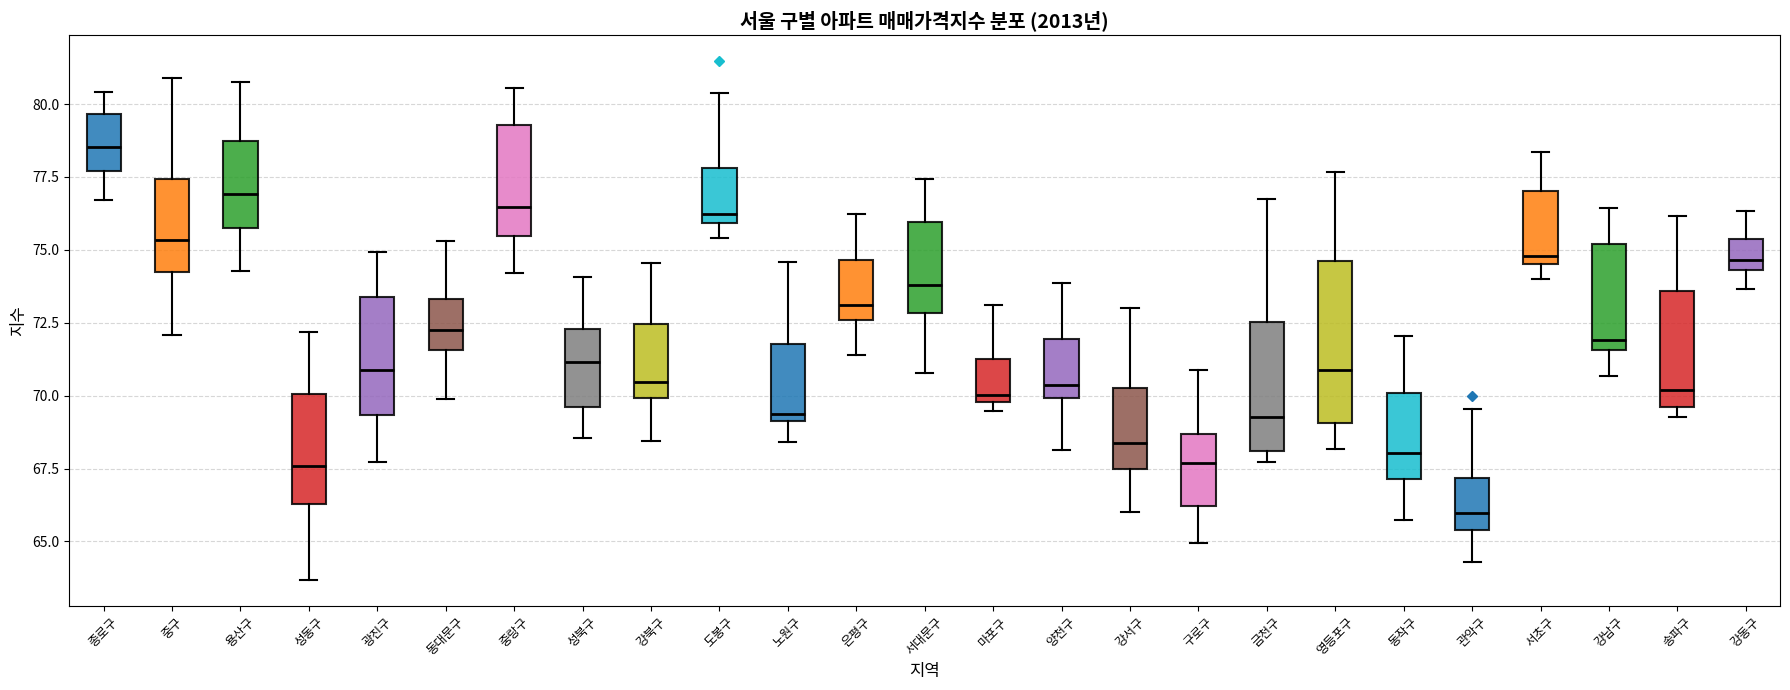

Where is the lower edge of the box for 종로구 on the y-axis? The values are not printed on the chart, so give them approximately, as read against the axis.

77.5